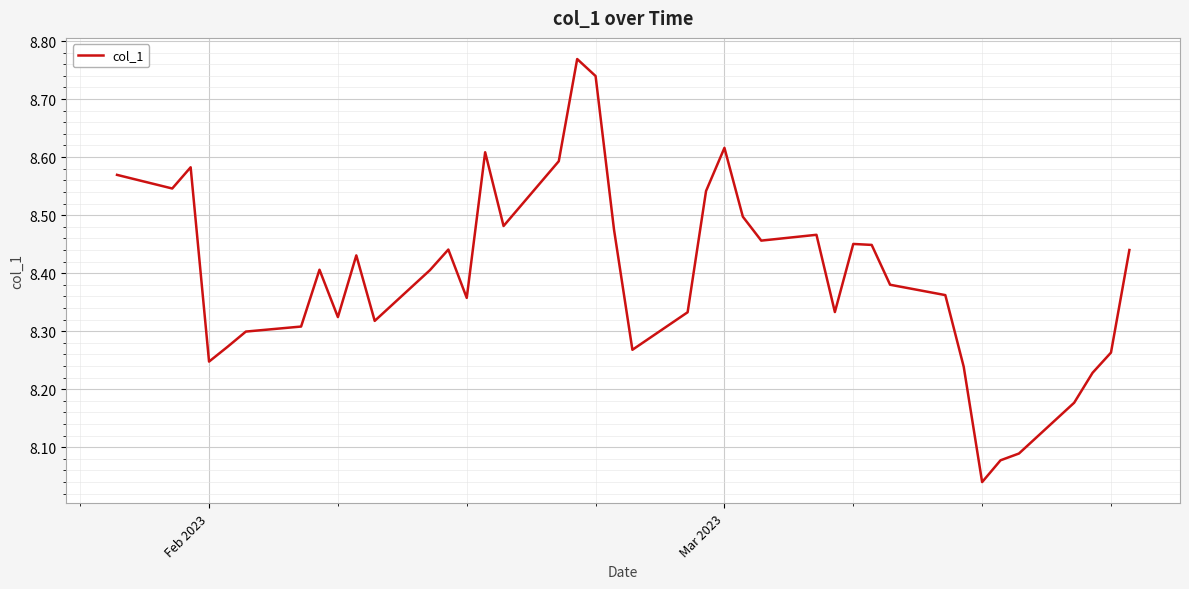

What is the difference between the maximum and minimum values?

0.7